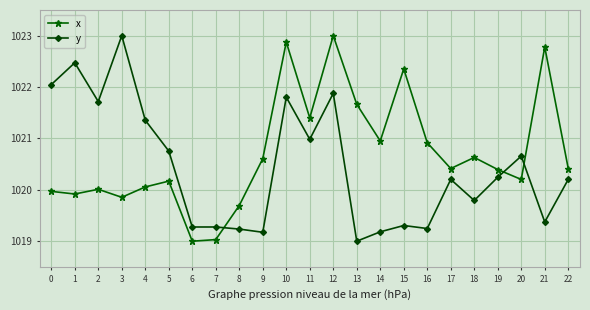

Is it true that y equals 1020.8 at 5?

True